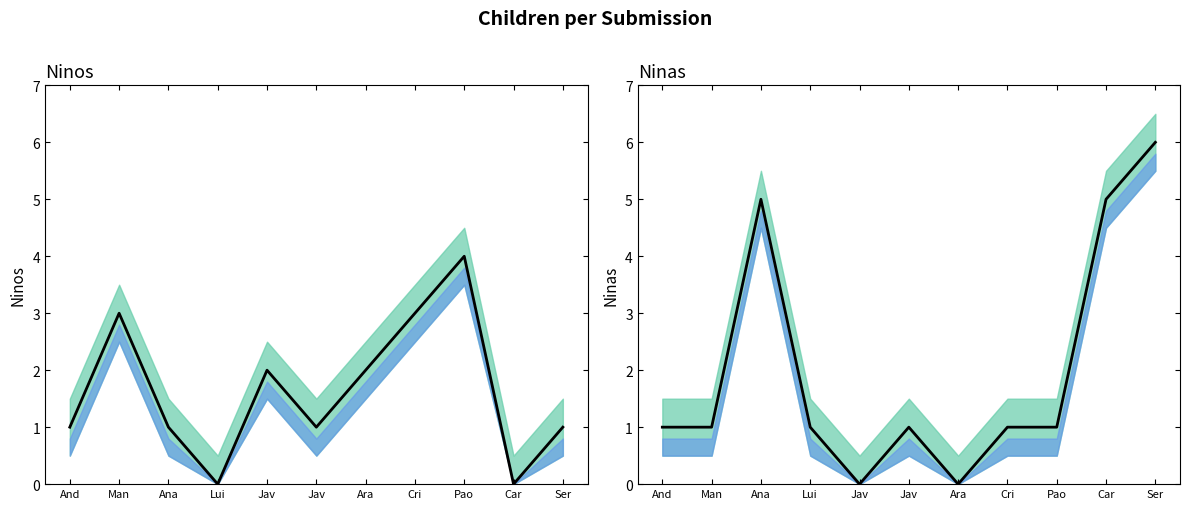

How many interior local peaks does the Ninas series have?

2